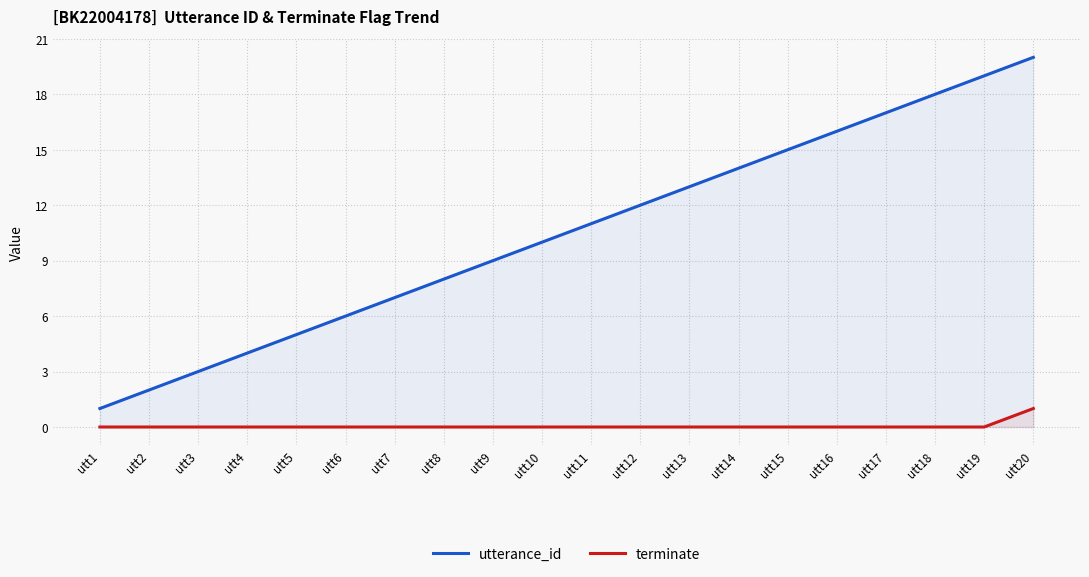

Which series has the widest spread of values?

utterance_id